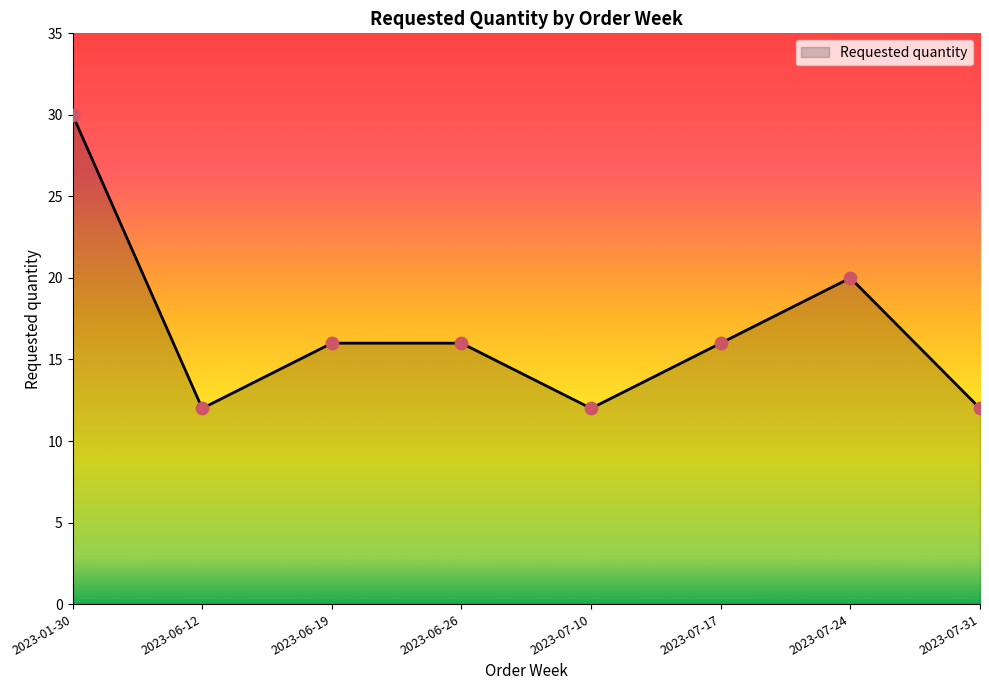

Approximately how many times larger is the value at 2023-07-17 compared to 2023-06-12?

1.3